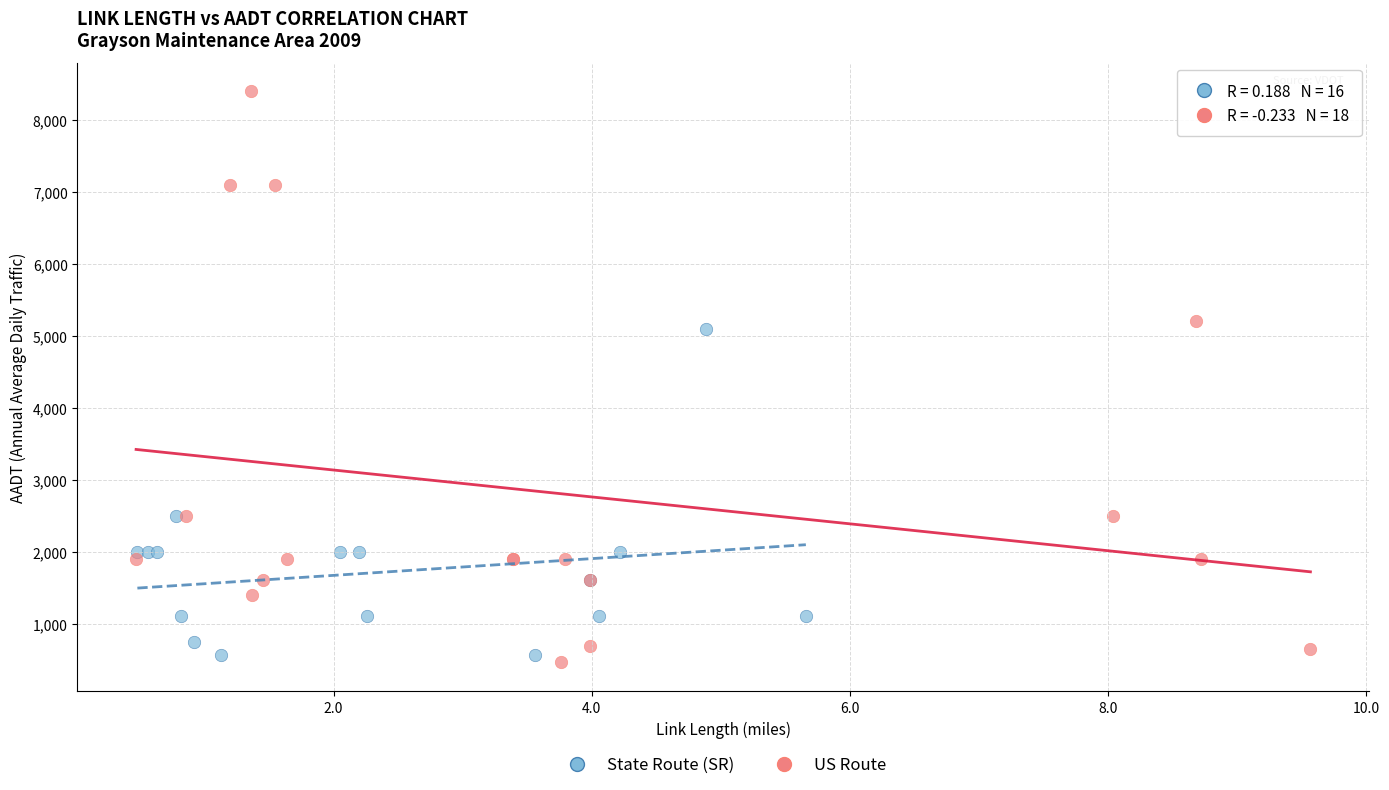

Which series reaches the minimum Y coordinate?

US Route